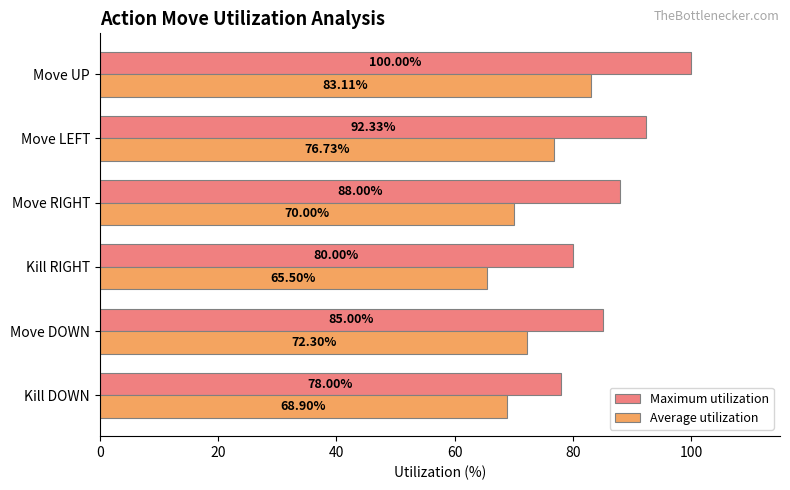

Rank the series by their maximum value, from lowest to highest.

Average utilization, Maximum utilization